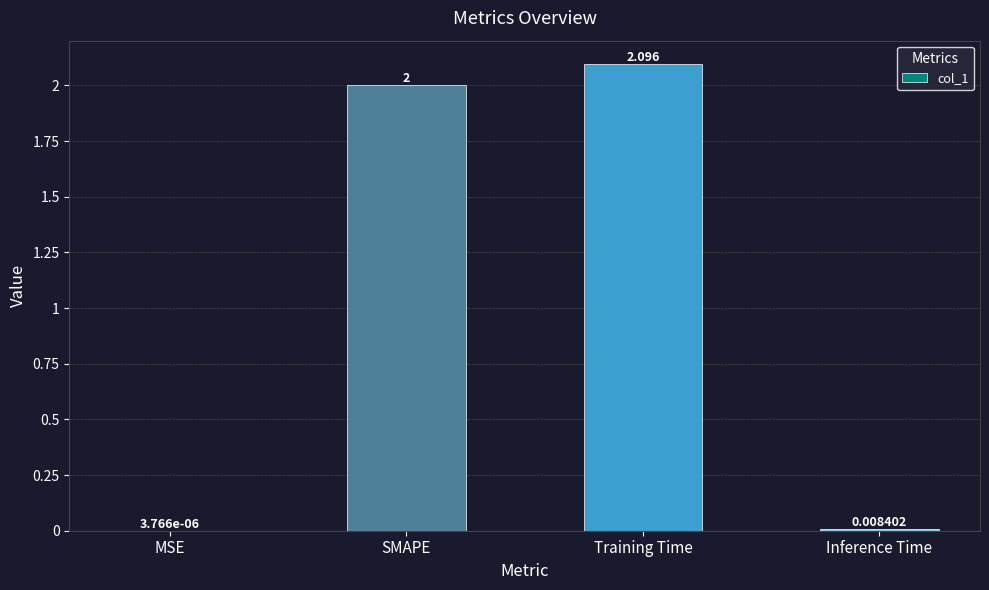

Where is the data nearest to the value 1?

Inference Time